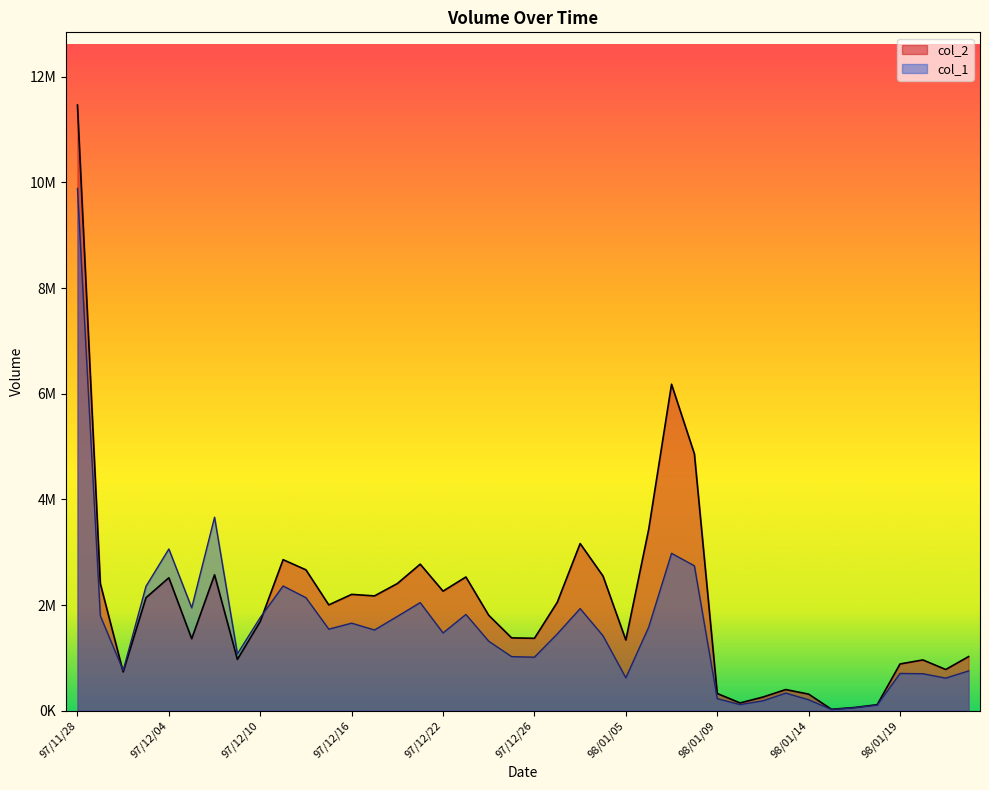

The col_1 series shows 4732648 at 98/01/08. True or false?

False